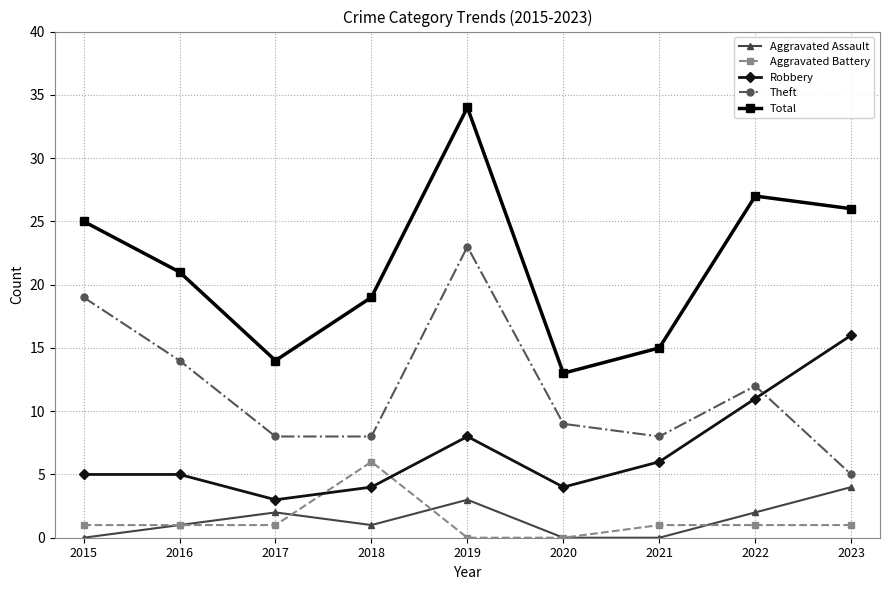

Is the value of Aggravated Assault at 2023 greater than the value of Robbery at 2021?

No